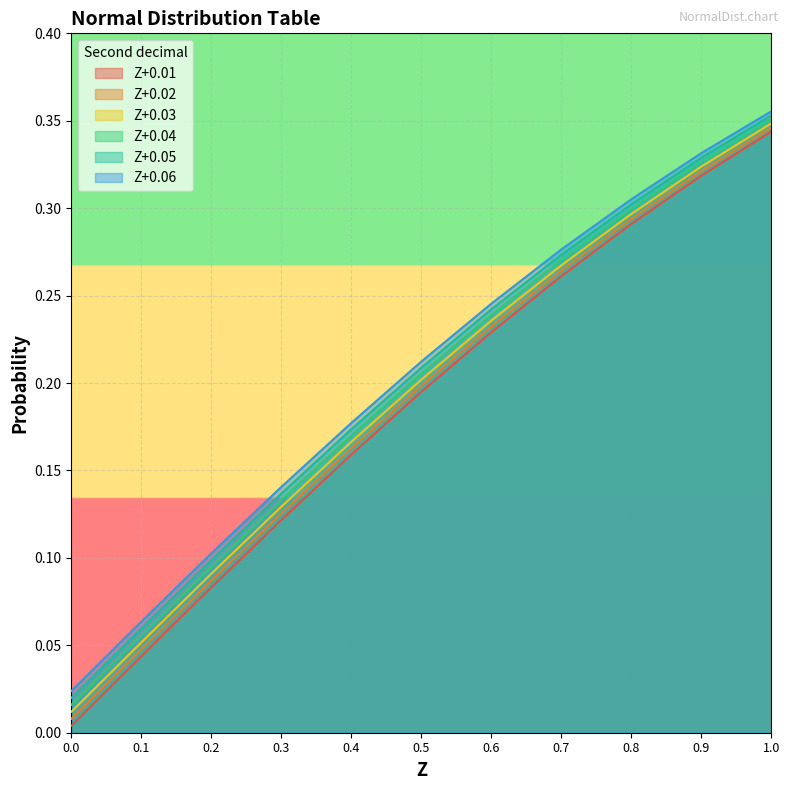

What are all the series names shown in the legend?

Z+0.01, Z+0.02, Z+0.03, Z+0.04, Z+0.05, Z+0.06